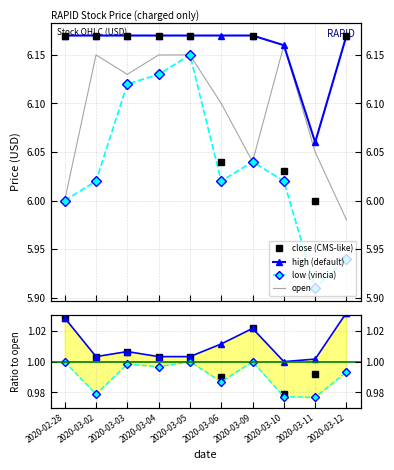

Reading left to right, list all the values displayed in this chart.

open: 6.0	6.2	6.1	6.2	6.2	6.1	6.0	6.2	6.0	6.0
high: 6.2	6.2	6.2	6.2	6.2	6.2	6.2	6.2	6.1	6.2
low: 6.0	6.0	6.1	6.1	6.2	6.0	6.0	6.0	5.9	5.9
close: 6.2	6.2	6.2	6.2	6.2	6.0	6.2	6.0	6.0	6.2